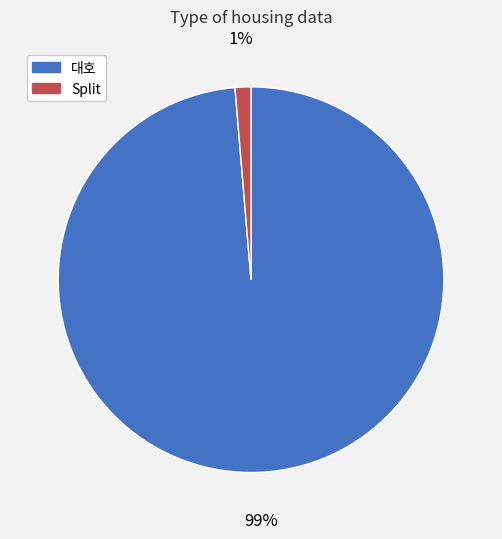

Count the number of slices in the pie.

2